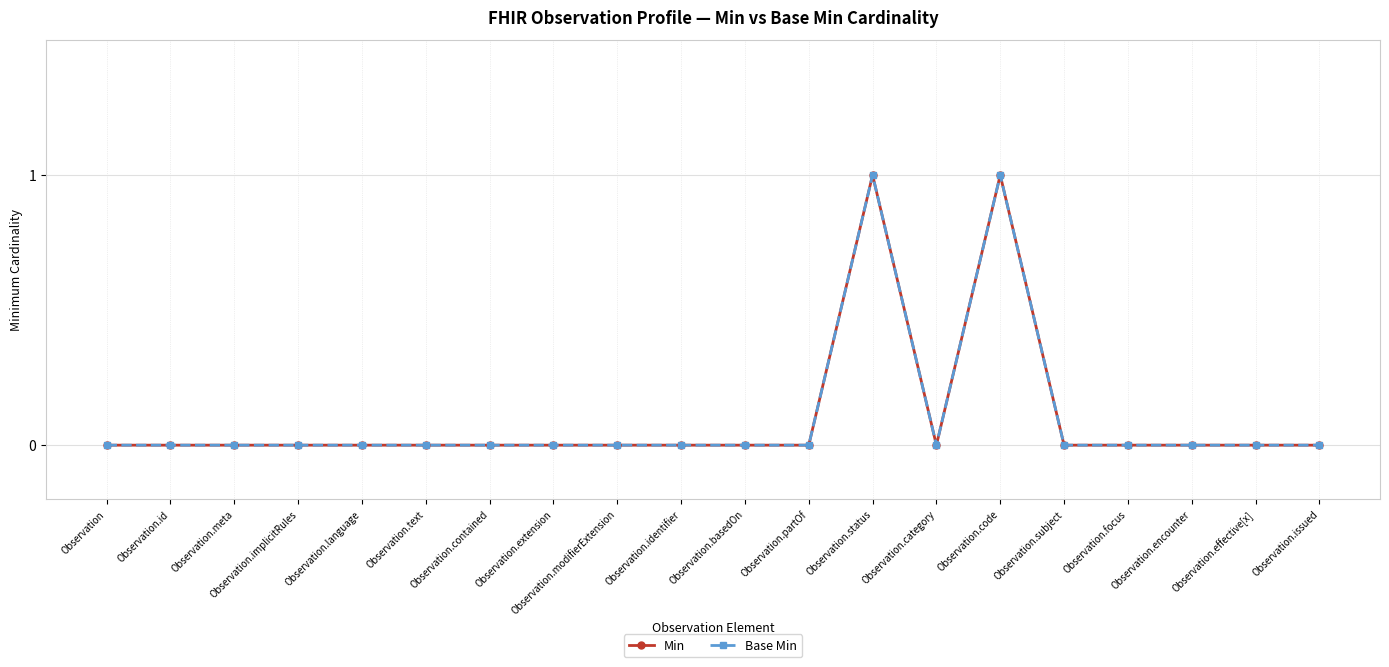

At which label does Min reach its peak?

Observation.status